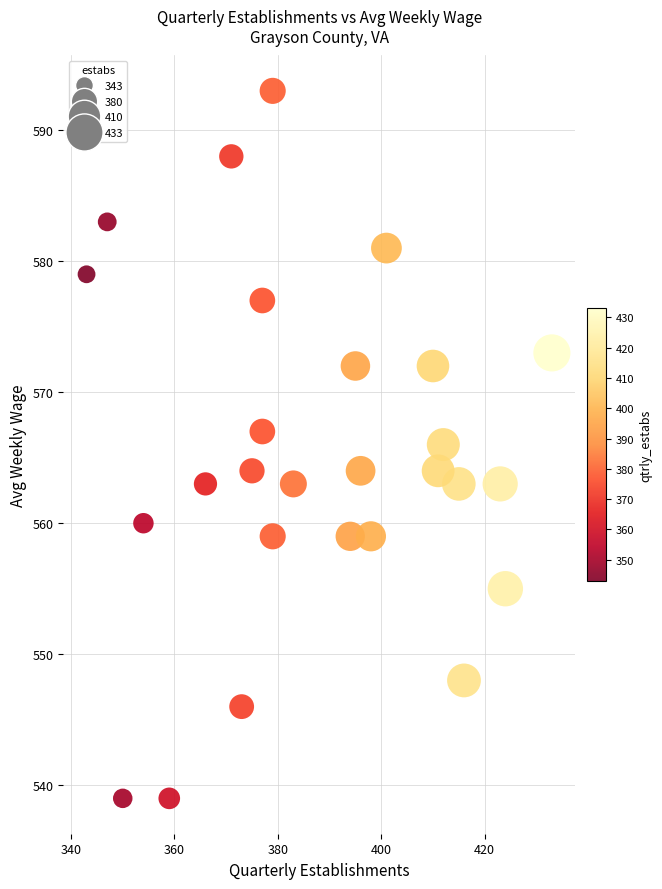

What is the range of X values (max minus min)?

90